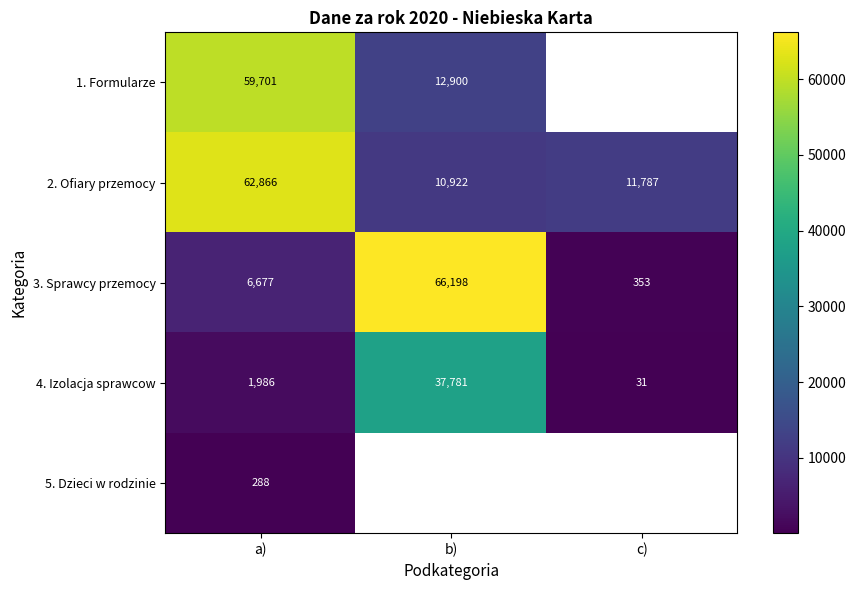

The value of 4. Izolacja sprawcow at c) is 10.4. True or false?

False